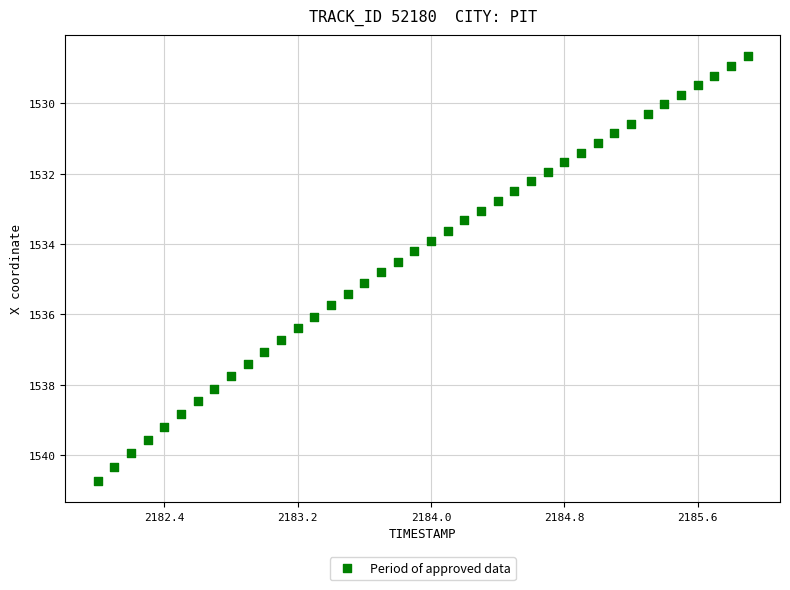

What is the range of Y values (max minus min)?

12.1